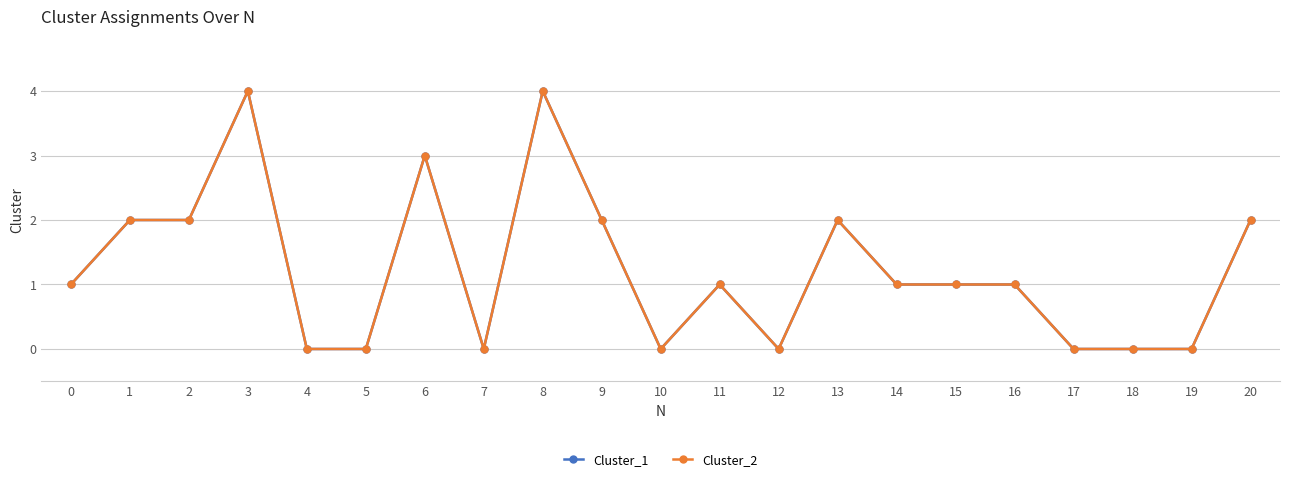

What is the maximum value for Cluster_2?

4